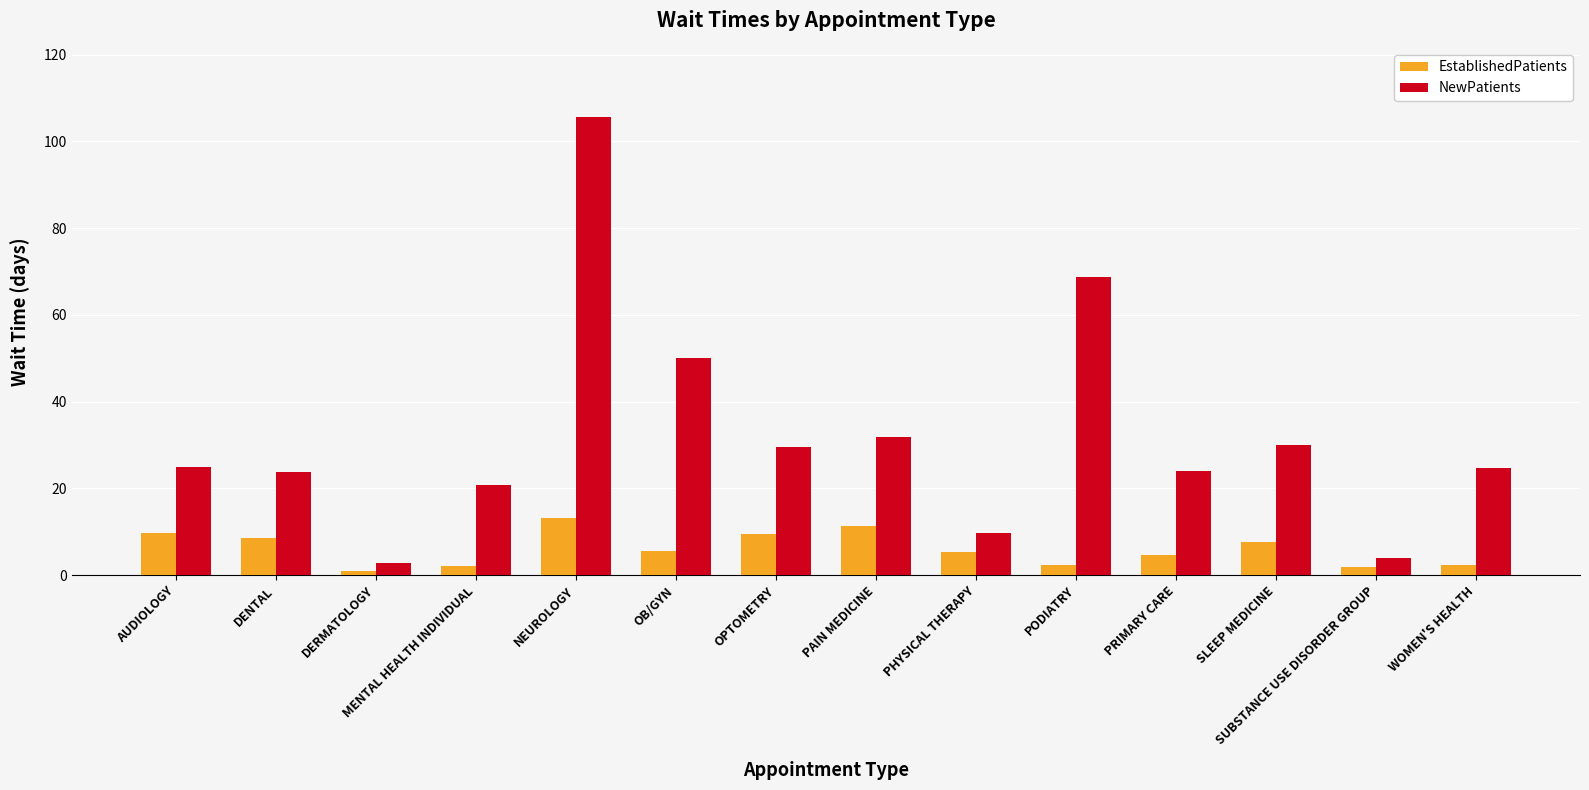

What is the greatest value displayed?

105.7